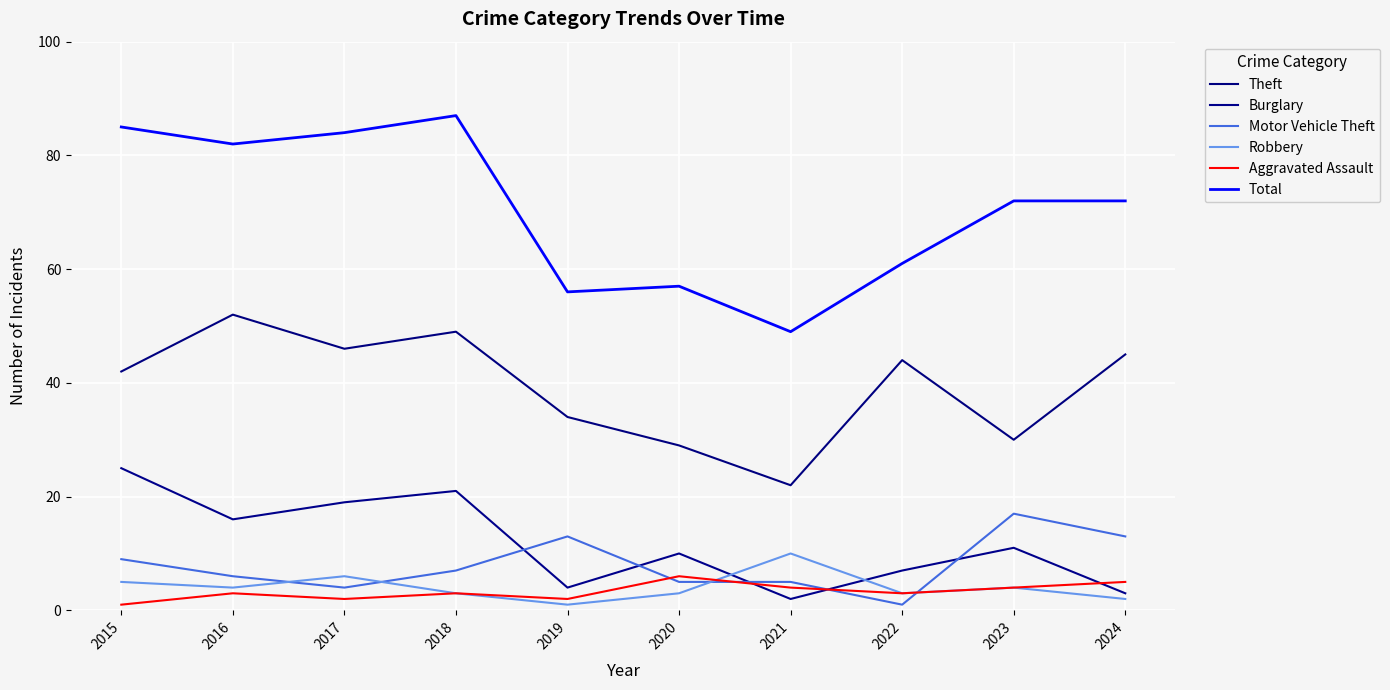

Does the chart have visible grid lines?

Yes